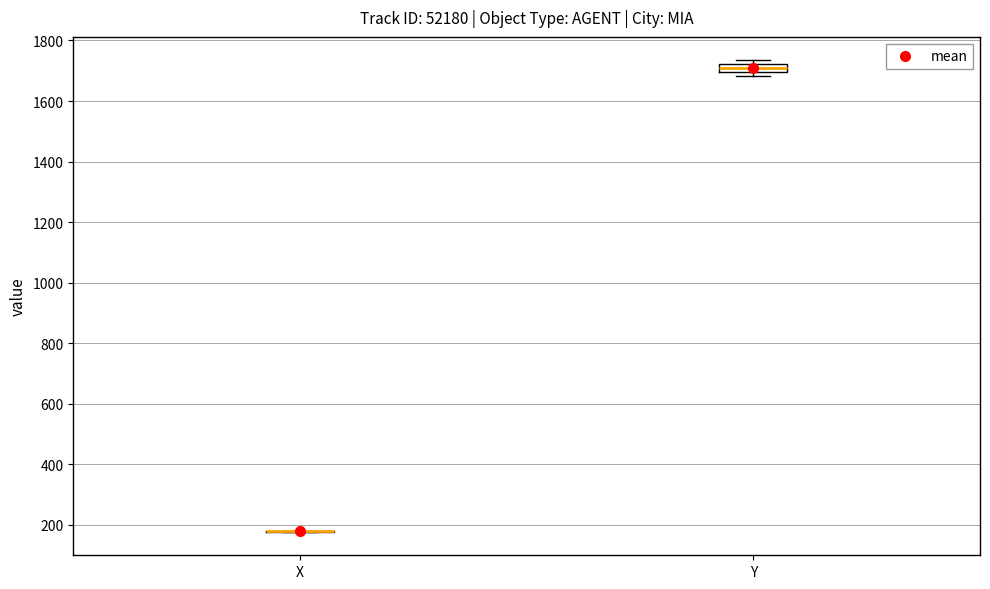

Comparing the boxes themselves (not the whiskers), which one is the tallest?

Y